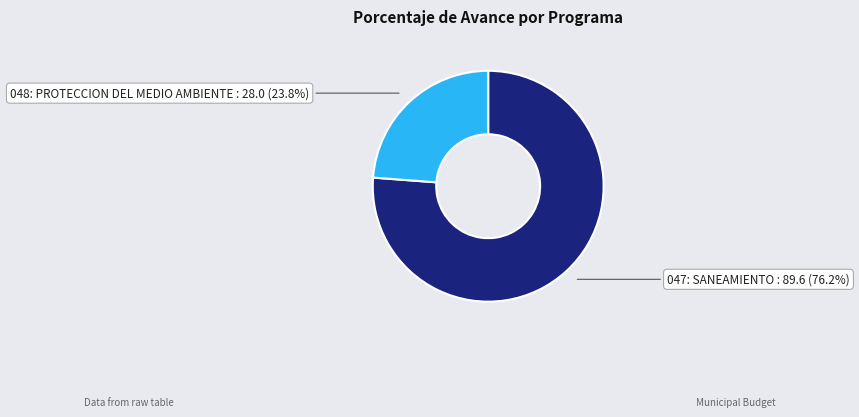

Which category has the smallest portion of the pie?

048: PROTECCION DEL MEDIO AMBIENTE